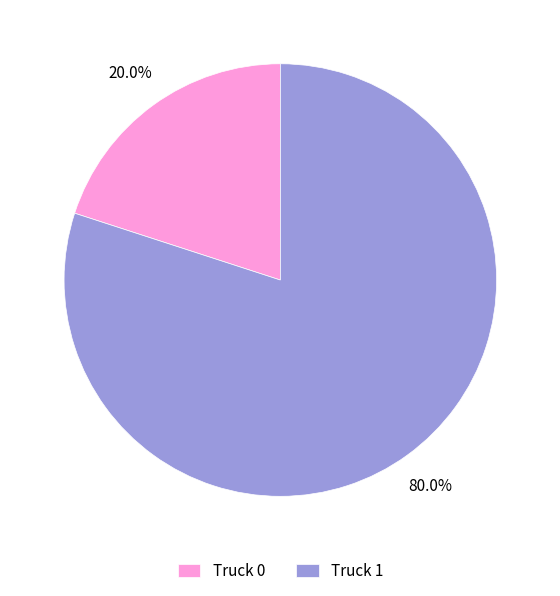

Which has a higher value, Truck 0 or Truck 1?

Truck 1